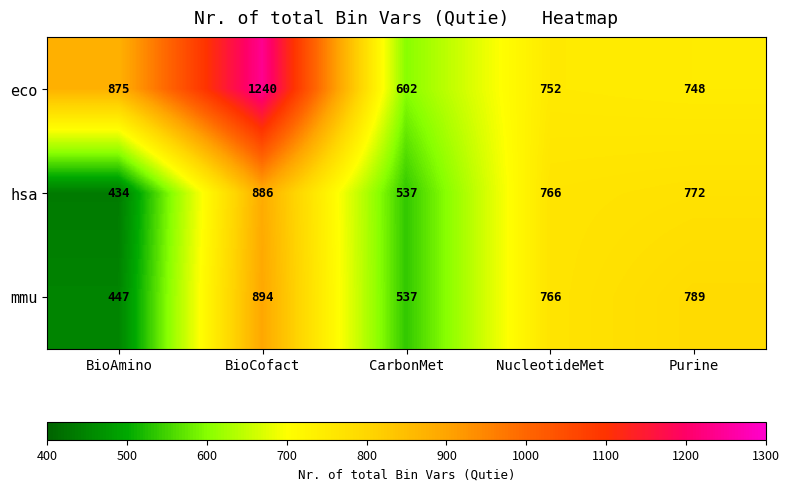

The mmu series shows 537 at CarbonMet. True or false?

True